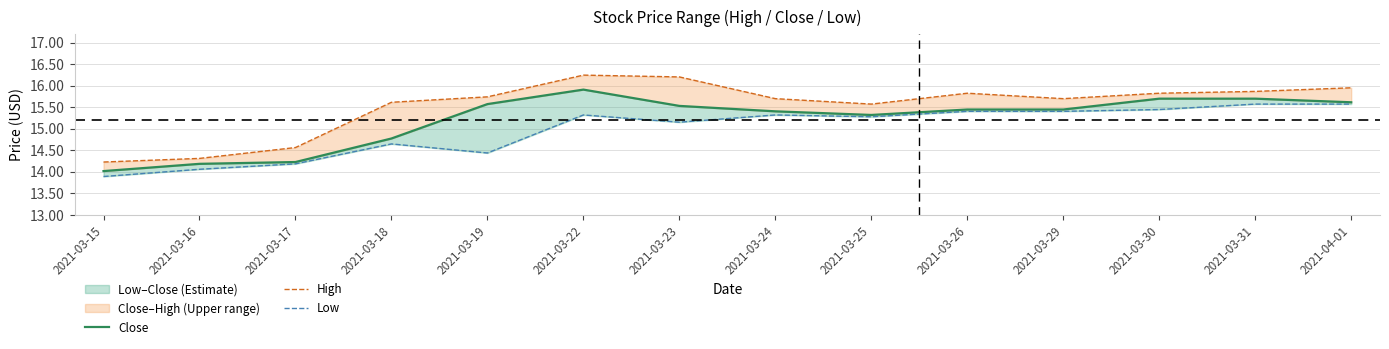

Is this an area chart (filled region under the line)?

No